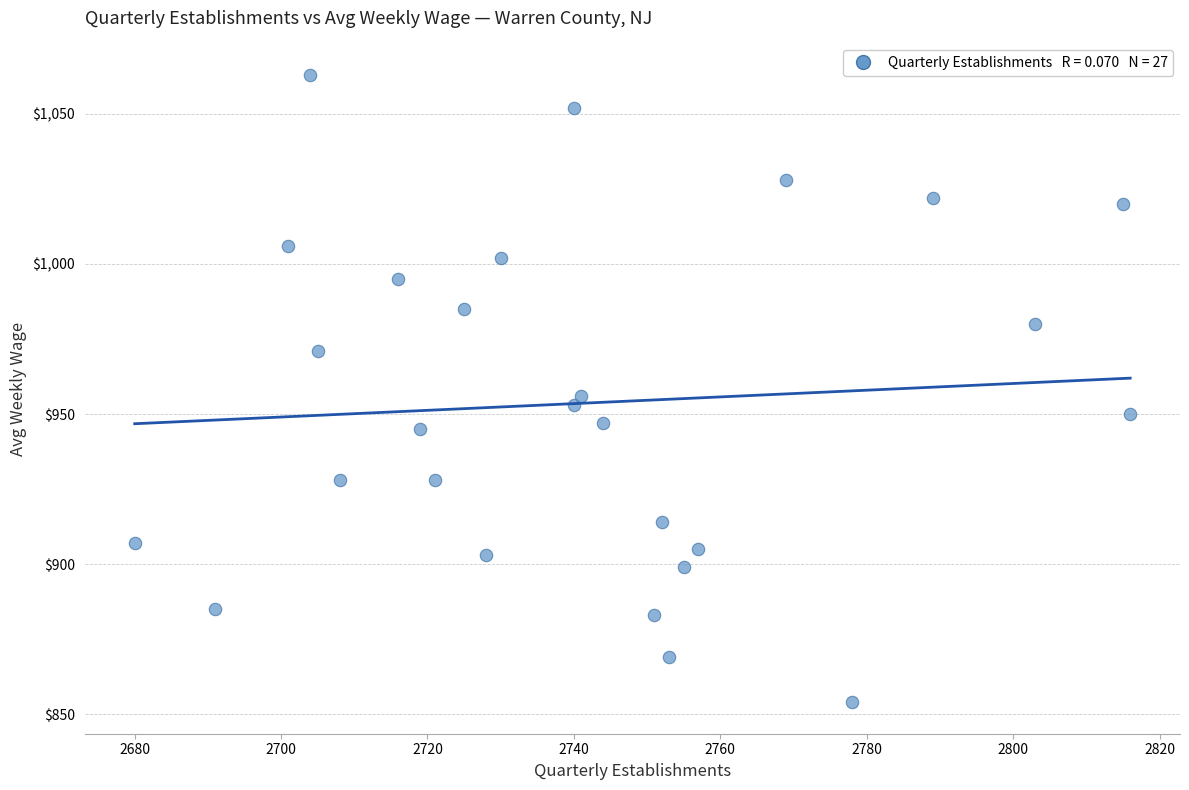

What is the range of Y values (max minus min)?

209